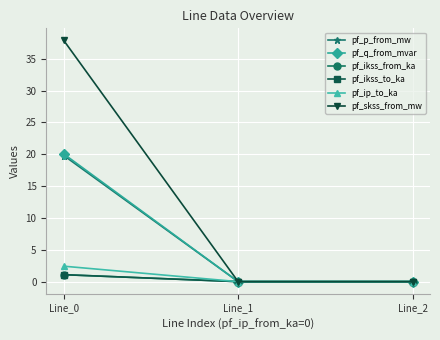

At Line_2, list the series in order from smallest to largest.

pf_p_from_mw, pf_ikss_from_ka, pf_ikss_to_ka, pf_ip_to_ka, pf_skss_from_mw, pf_q_from_mvar